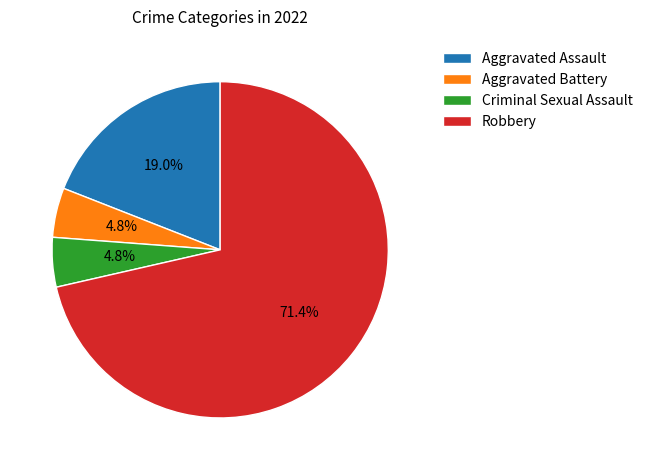

How many slices are in this pie chart?

4